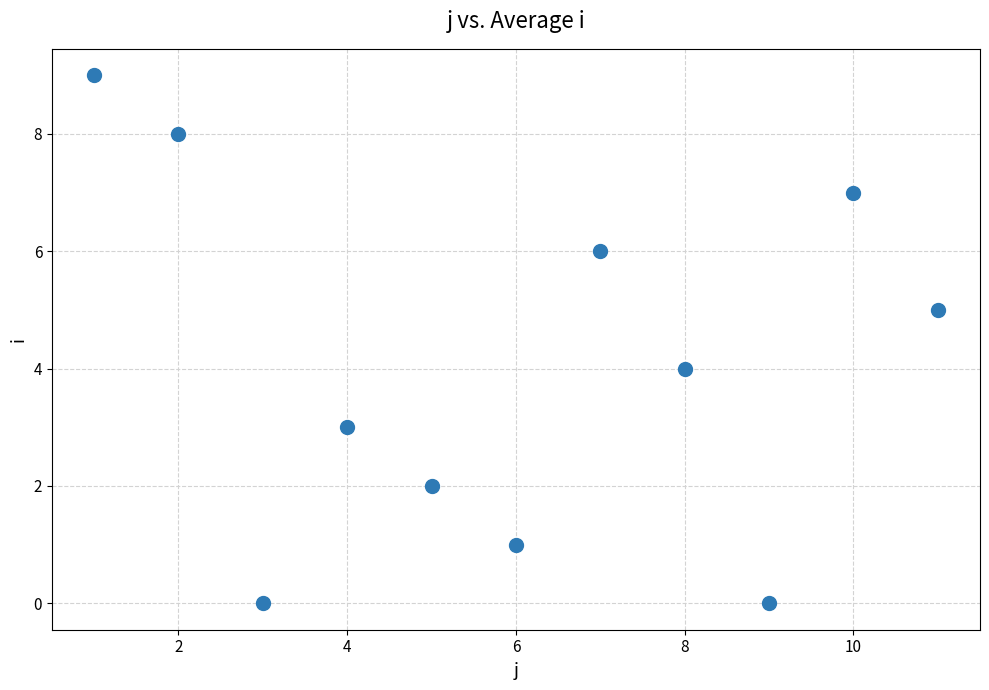

What is the range of X values (max minus min)?

10